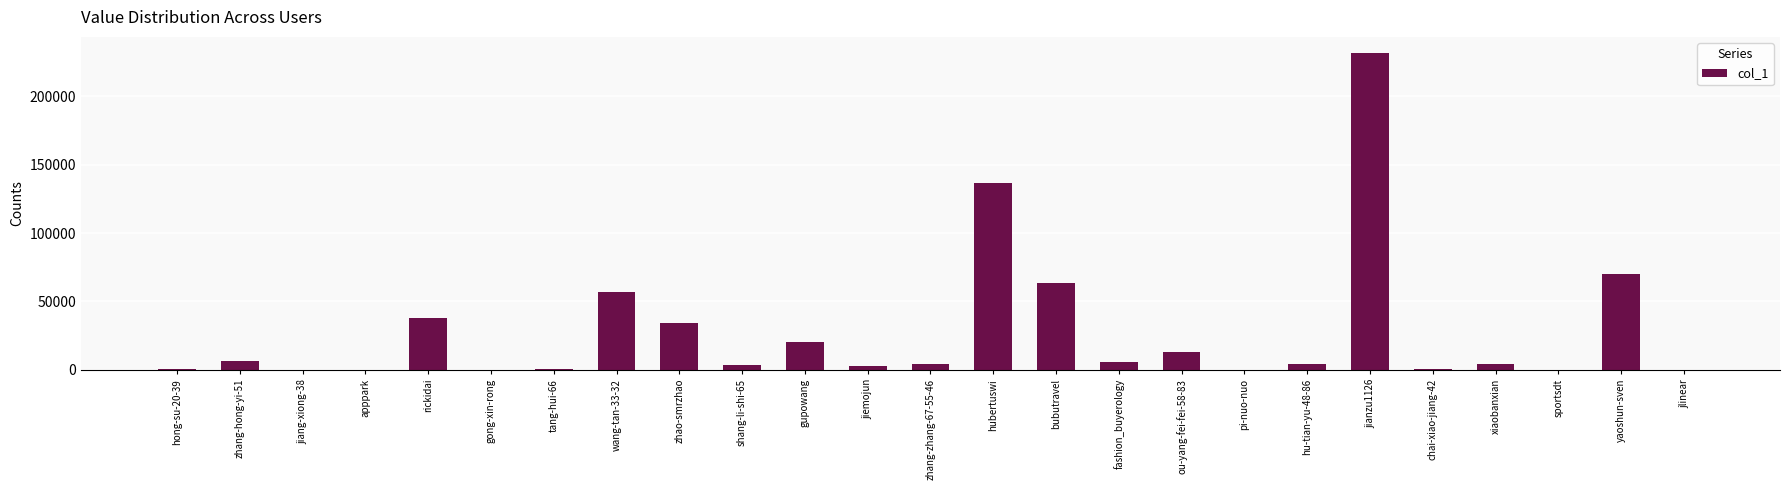

Between wang-tan-33-32 and fashion_buyerology, which is larger?

wang-tan-33-32